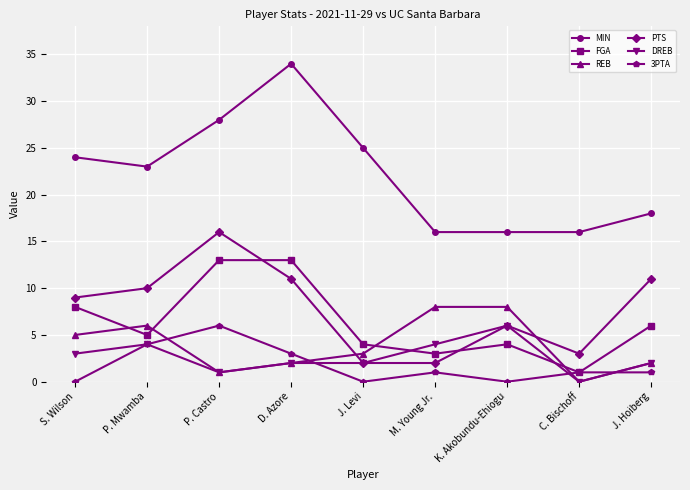

What is the average value of the MIN series?

22